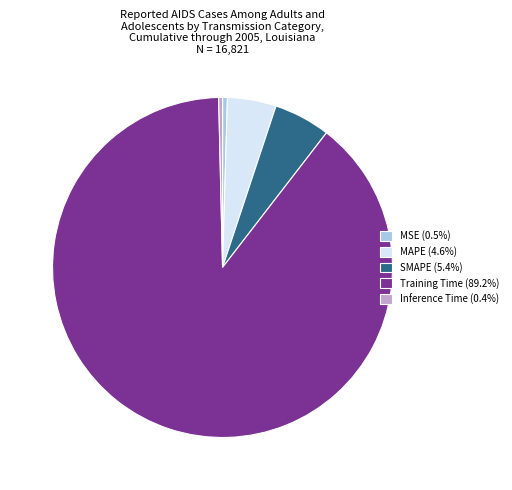

Is SMAPE (5.4%) the majority of the pie?

No